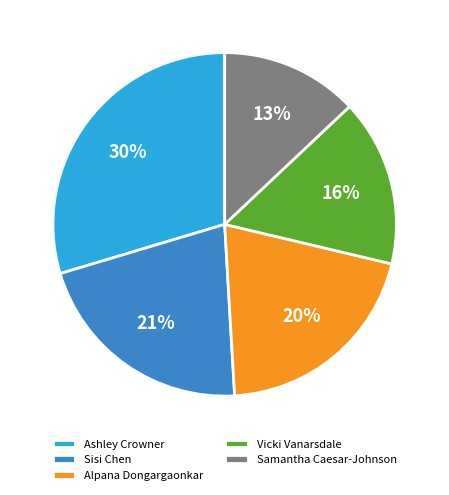

Is there a majority slice in this chart?

No